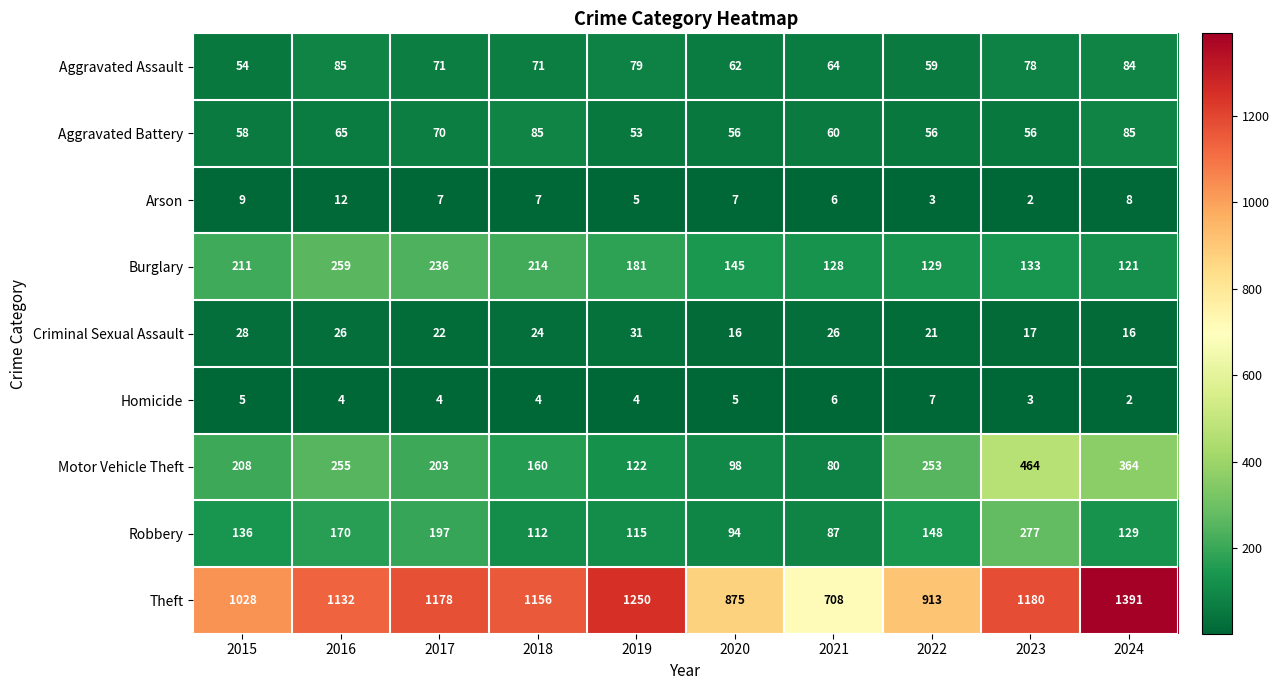

Which series changed the most between 2017 and 2018?

Robbery